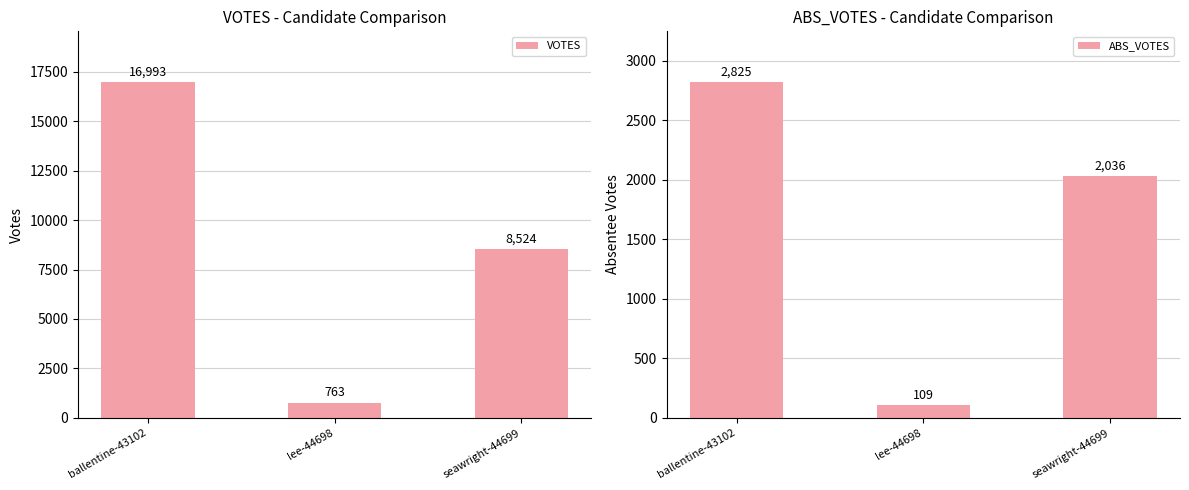

At which label does VOTES reach its minimum?

lee-44698